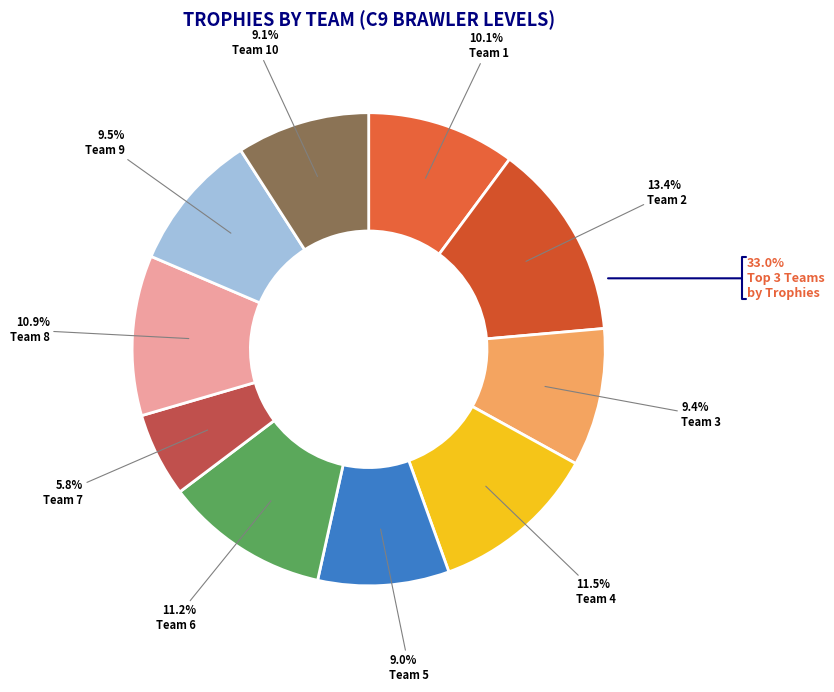

How many slices are in this pie chart?

10